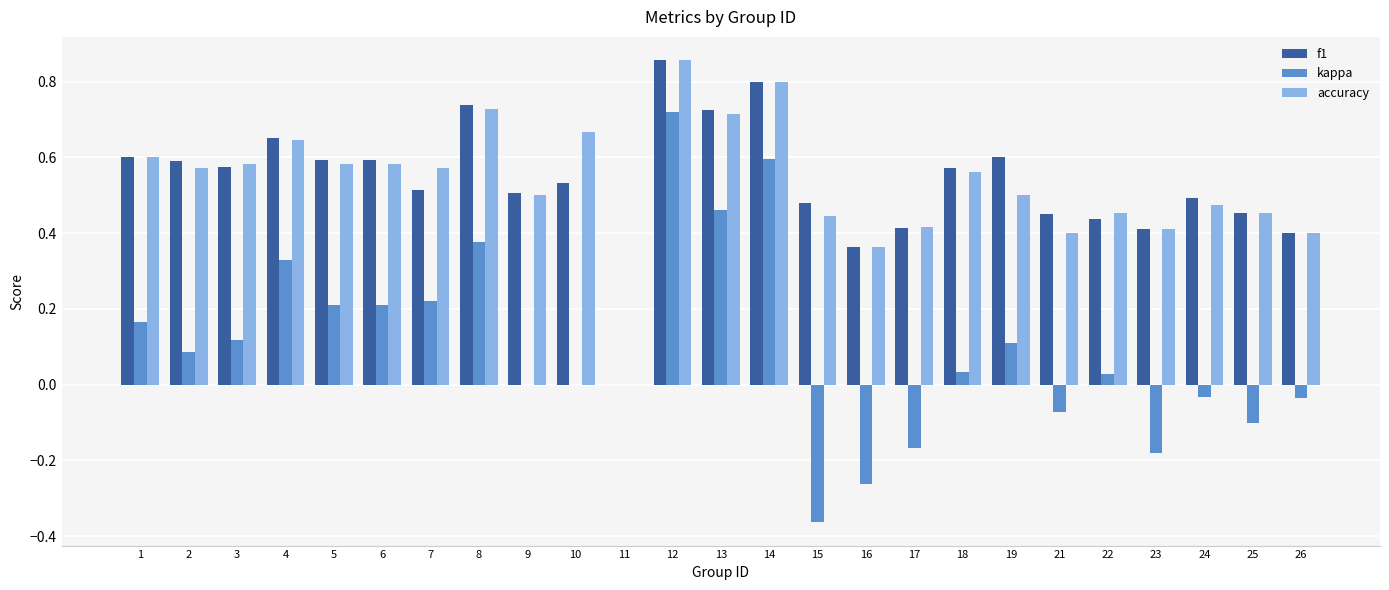

What is the sum of the f1 values at 21 and 8?

1.2